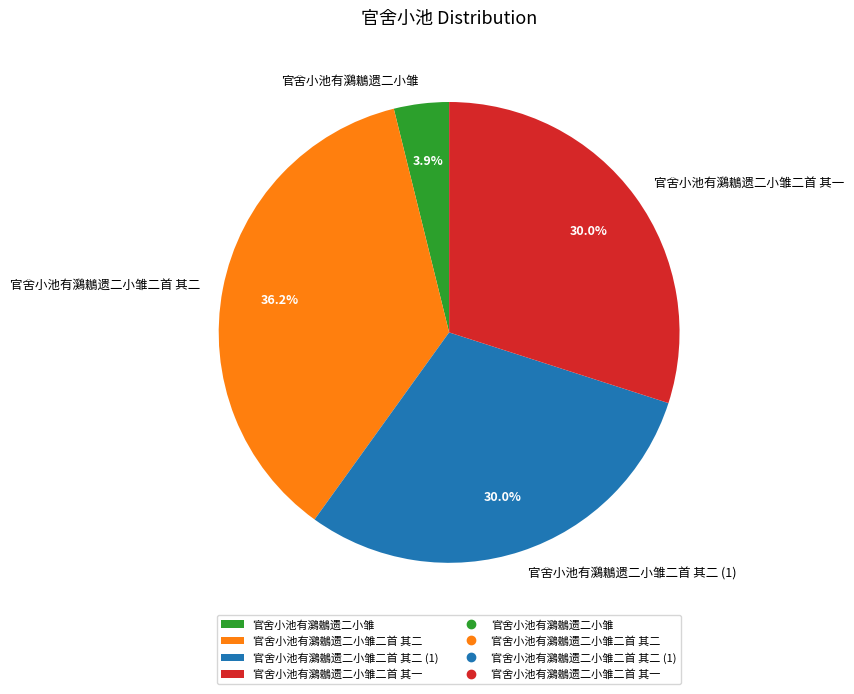

What is the ratio of the value at 官舍小池有鸂鶒遗二小雏二首 其二 (1) to the value at 官舍小池有鸂鶒遗二小雏二首 其一?

1.0